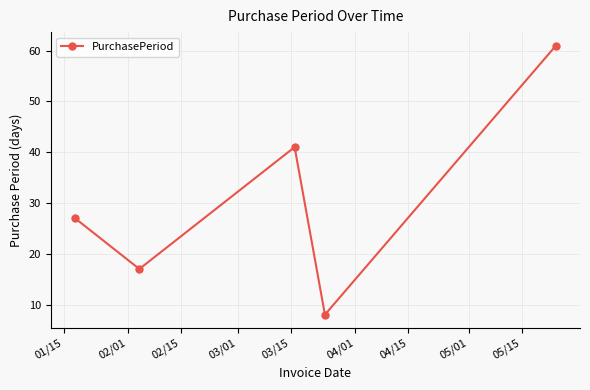

Reading left to right, list all the values displayed in this chart.

27	17	41	8	61